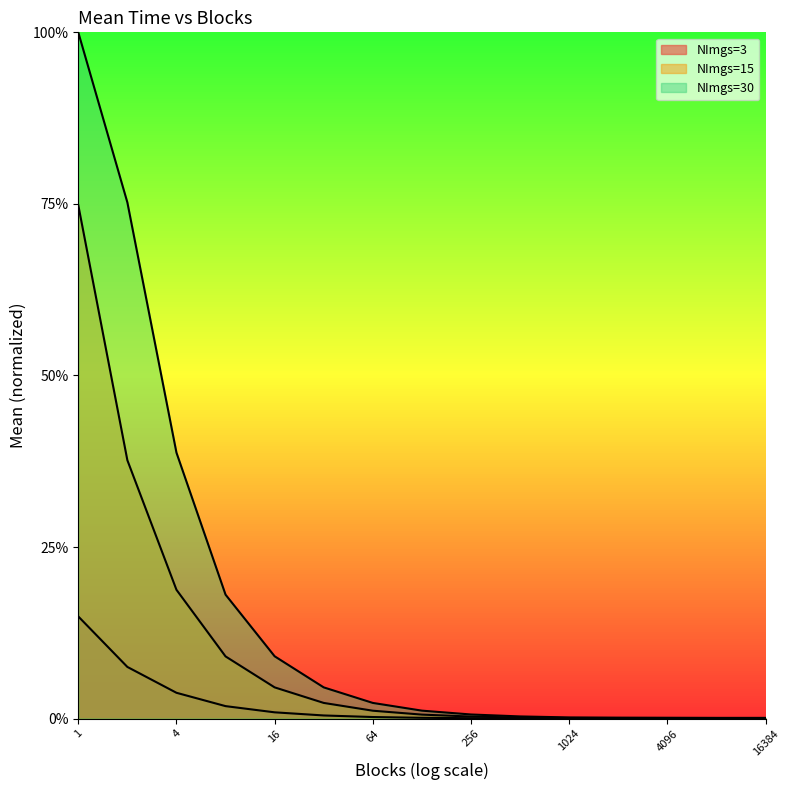

What are all the series names shown in the legend?

NImgs=3, NImgs=15, NImgs=30